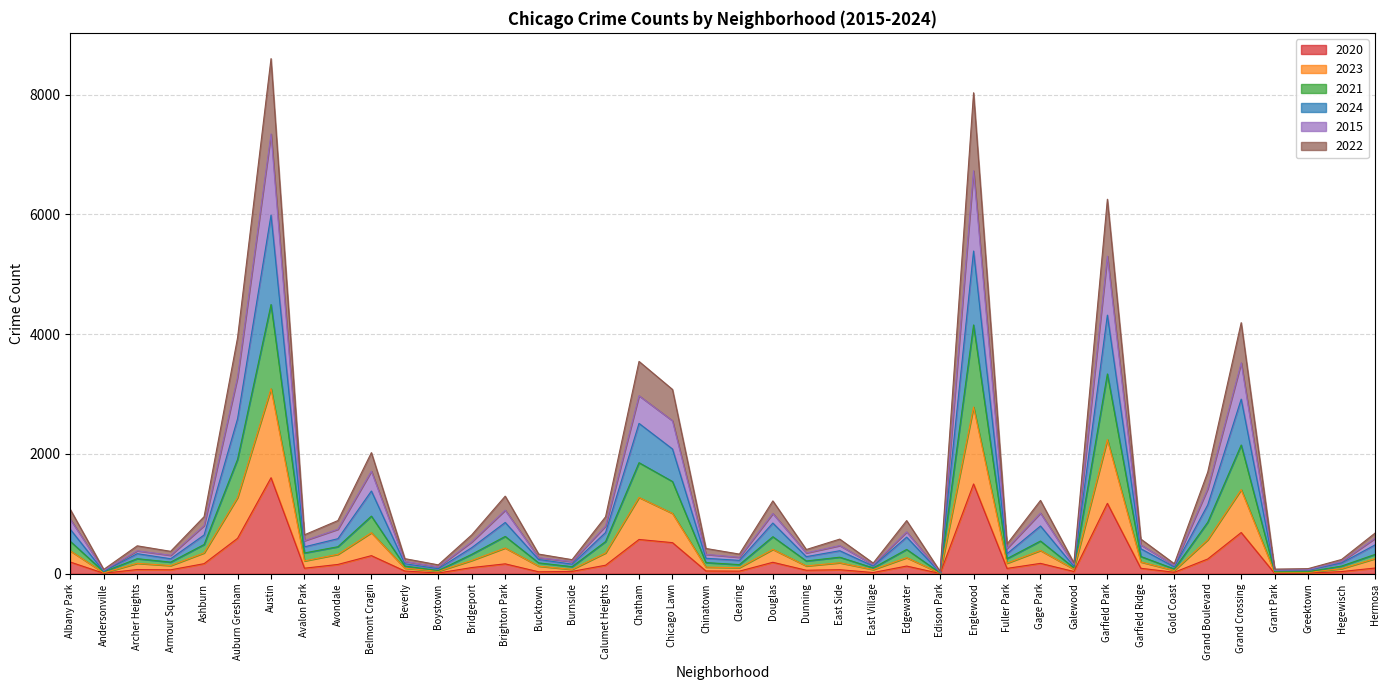

Does the chart have visible grid lines?

Yes